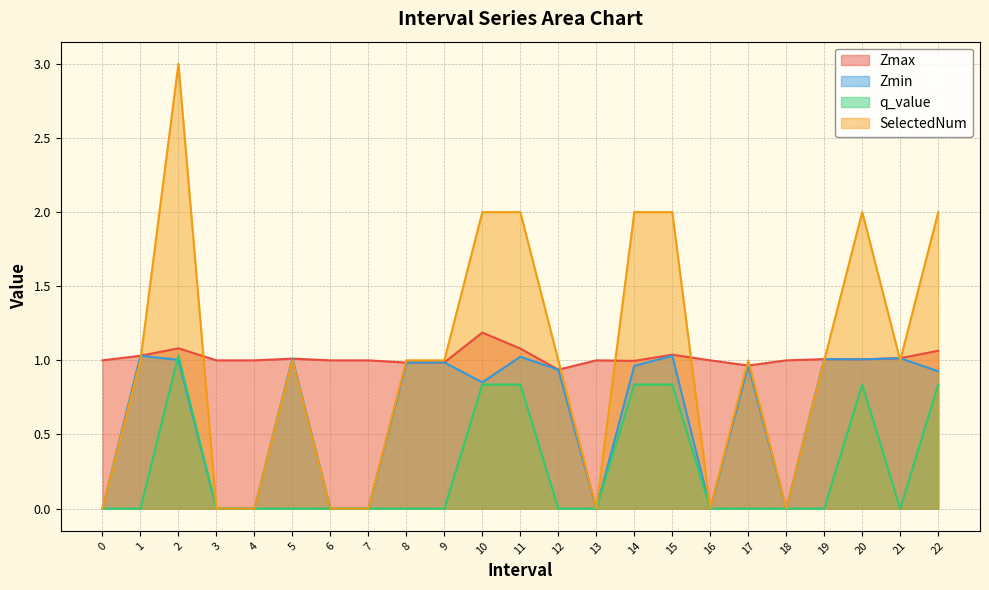

True or false: Zmax has more than 2 interior local peaks.

True